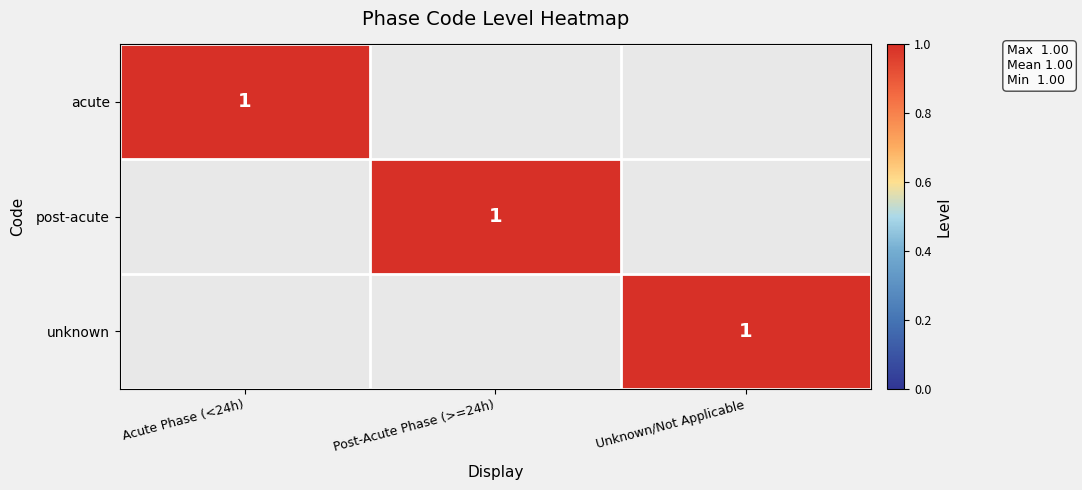

At which category does the chart reach its minimum across all series?

Post-Acute Phase (>=24h)